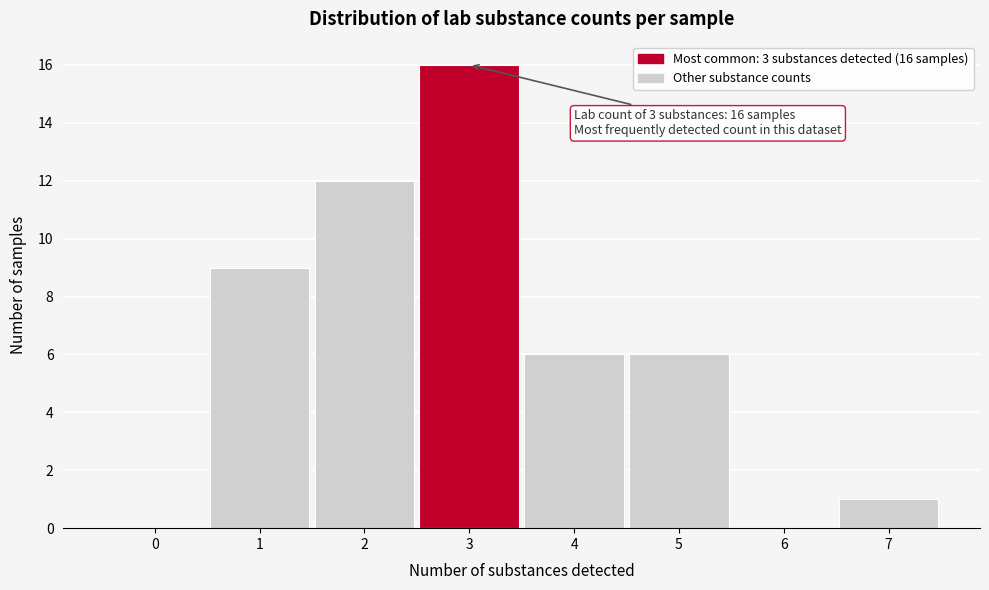

Reading right to left, what are all the values shown in this chart?

7=1	6=0	5=6	4=6	3=16	2=12	1=9	0=0